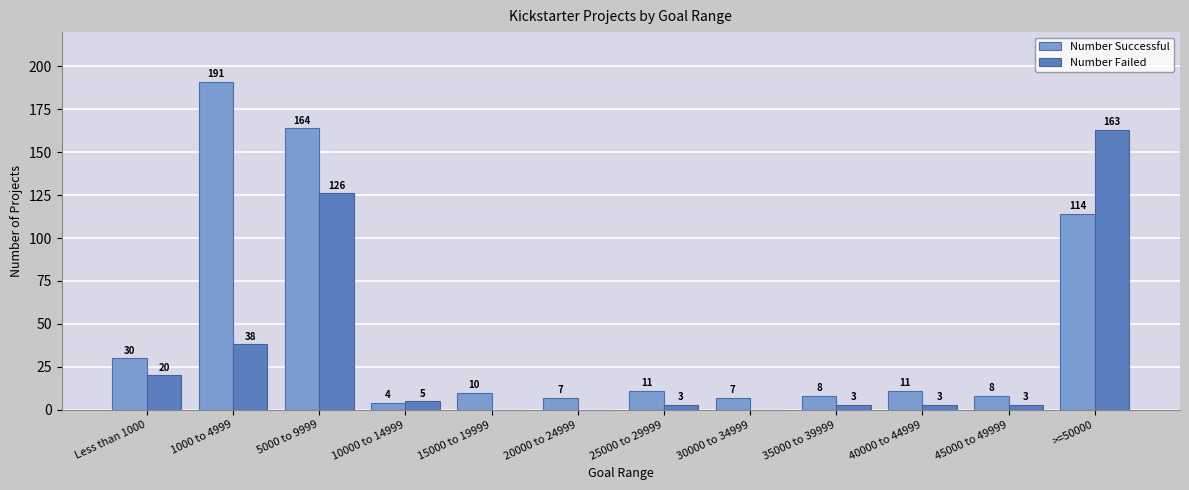

True or false: Number Successful has a value of 8 at 35000 to 39999.

True